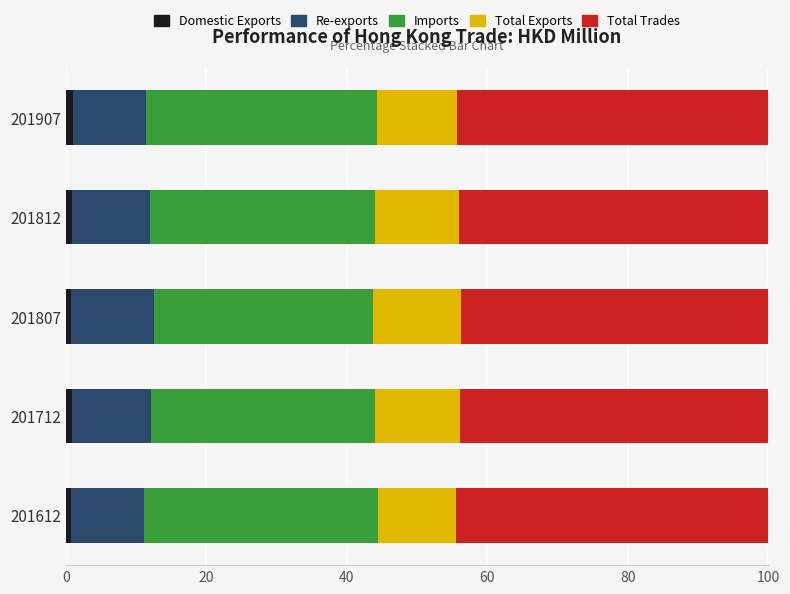

Count the number of categories in the chart.

5